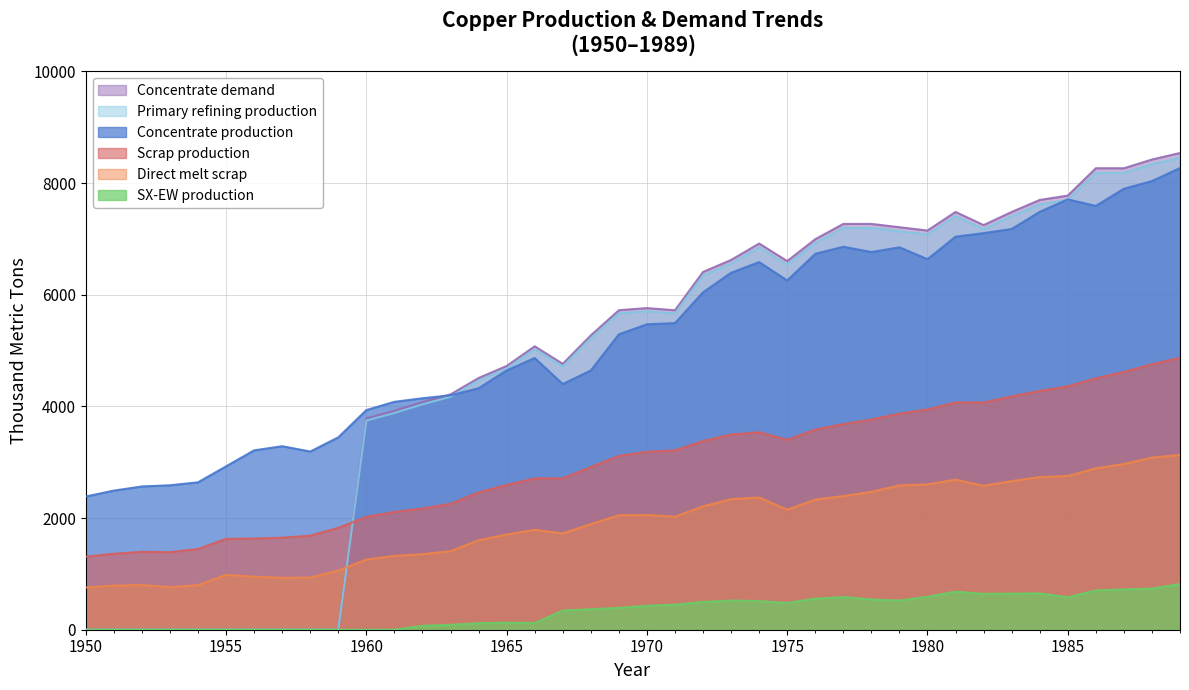

How many interior local valleys does the SX-EW production series have?

5